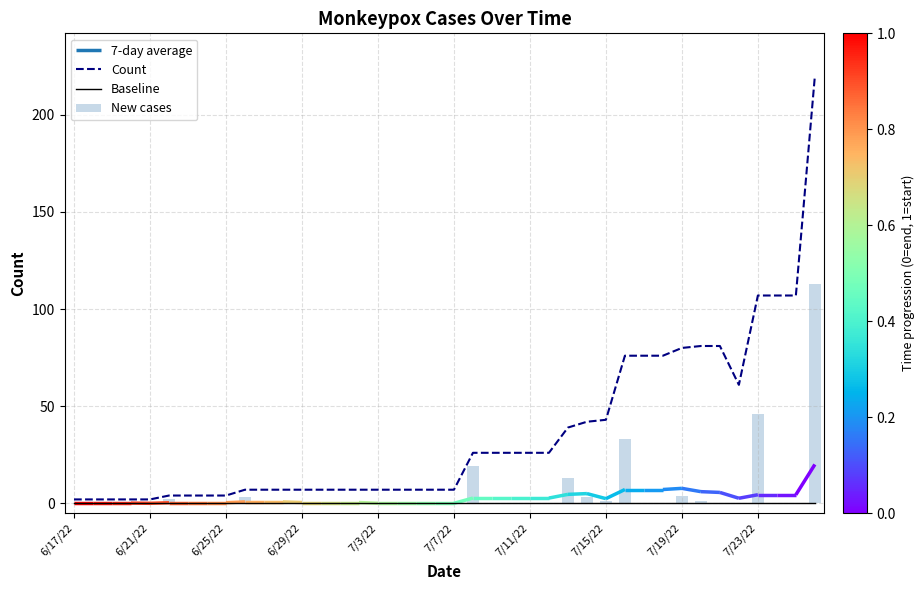

At how many categories does at least one series exceed 50?

11